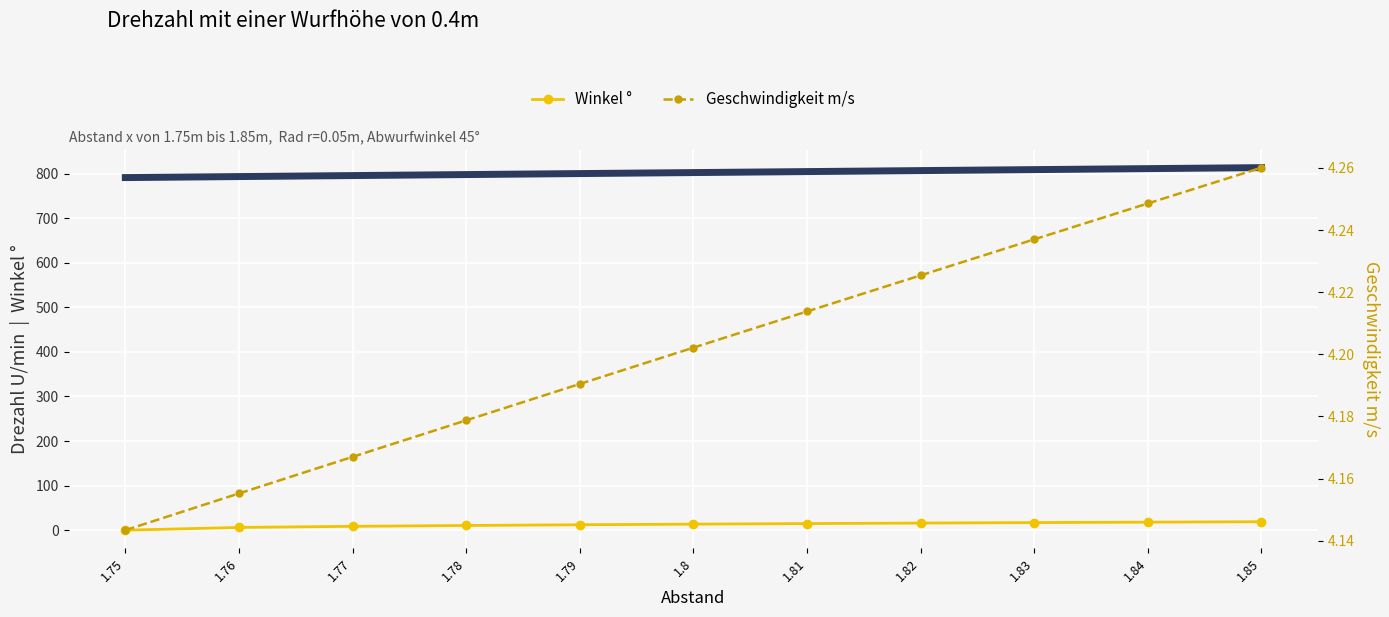

Between 1.78 and 1.82, which series saw the biggest shift?

Drezahl U/min